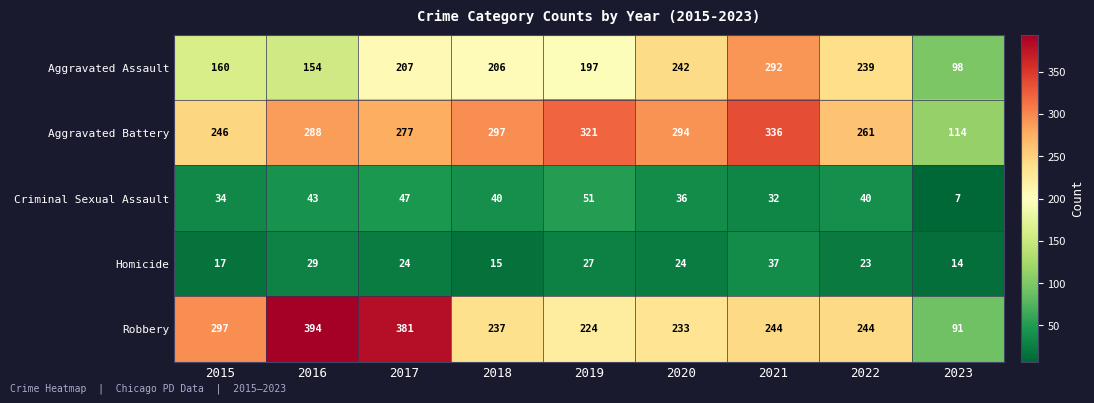

What is the difference between the maximum and minimum values in the Criminal Sexual Assault series?

44